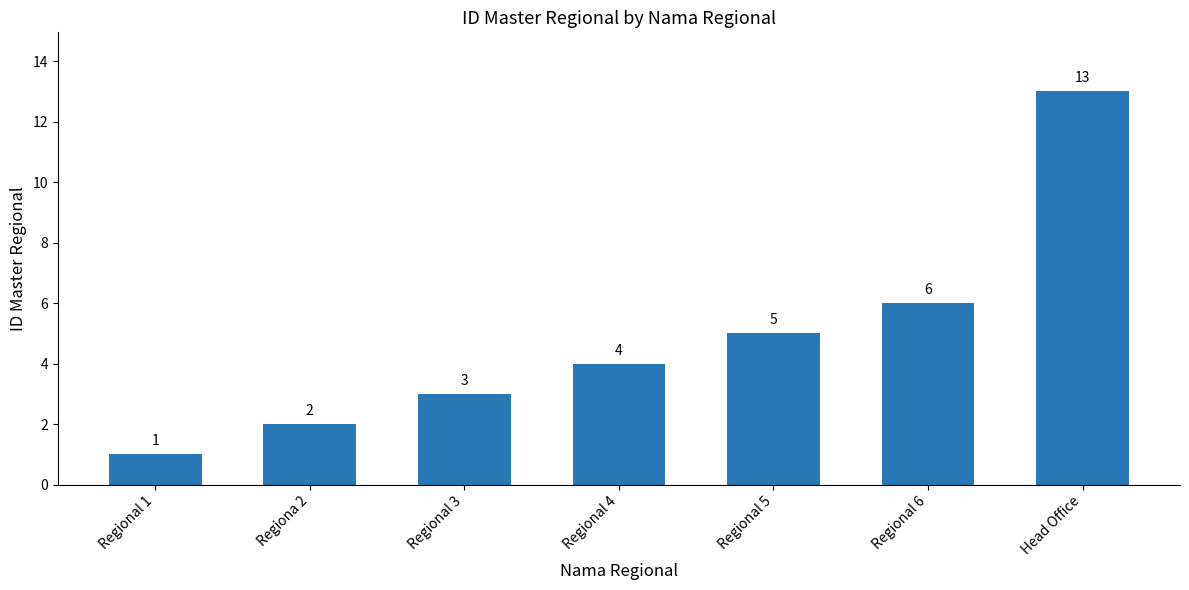

What is the difference between the values at Head Office and Regiona 2?

11